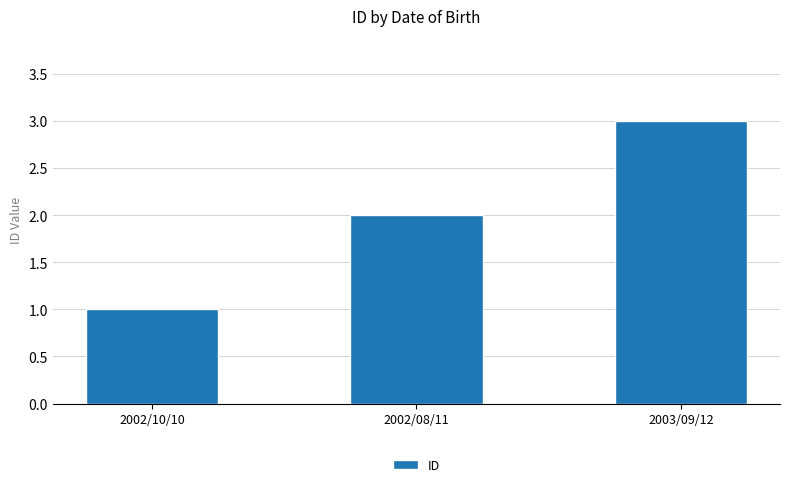

What is the smallest value displayed?

1